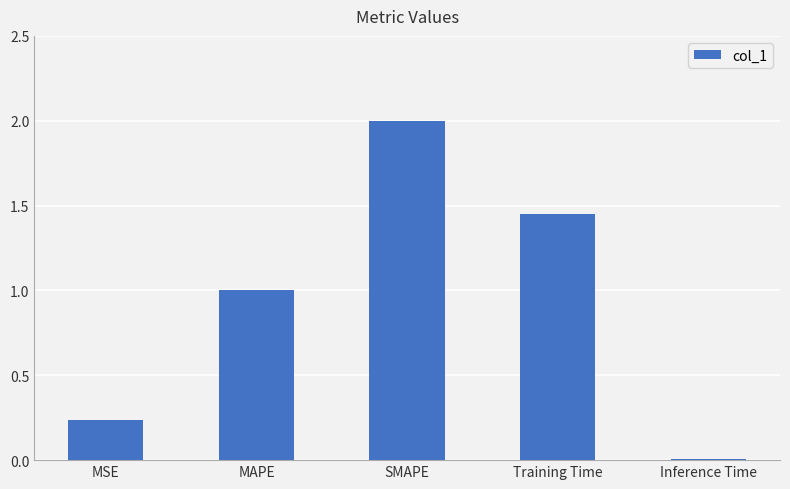

What is the sum of the values at MAPE and Inference Time?

1.0